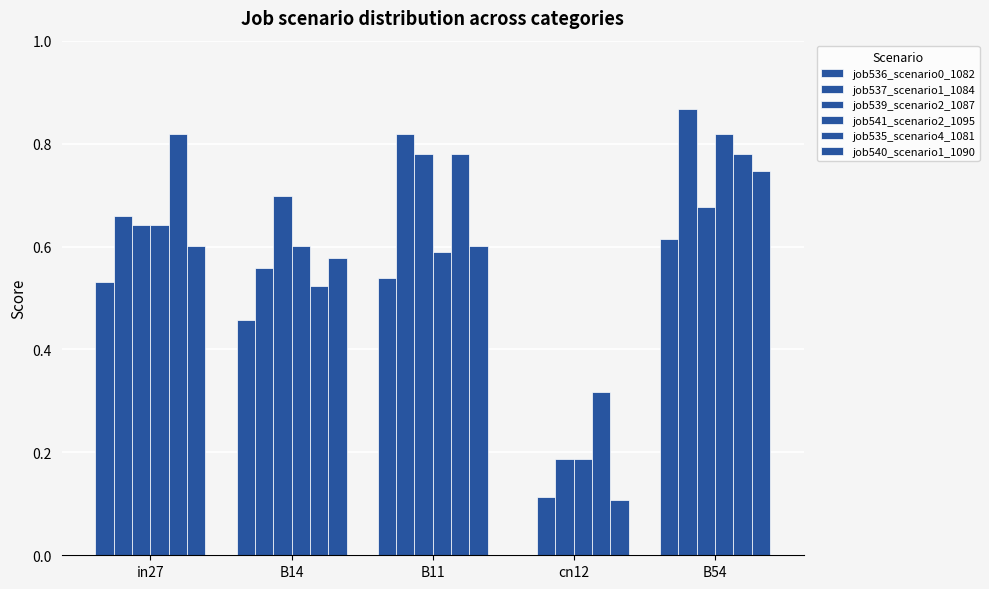

What is the value of the job535_scenario4_1081 bar at the 3rd from the left?

0.8